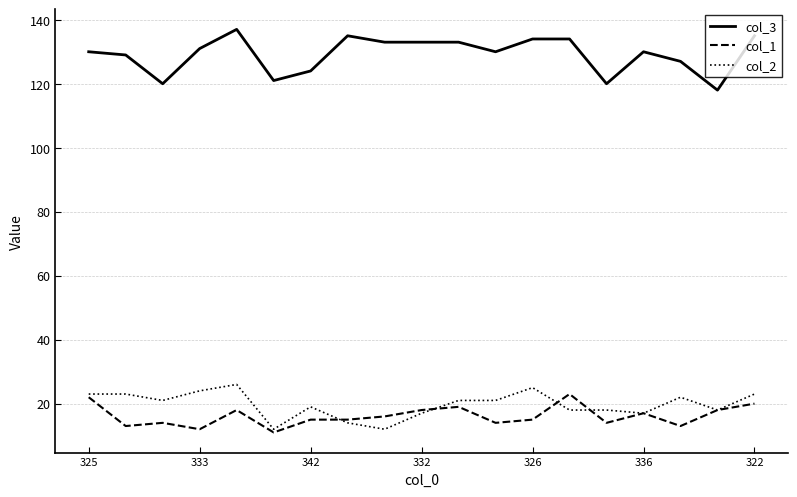

What is the minimum value shown in the chart?

11